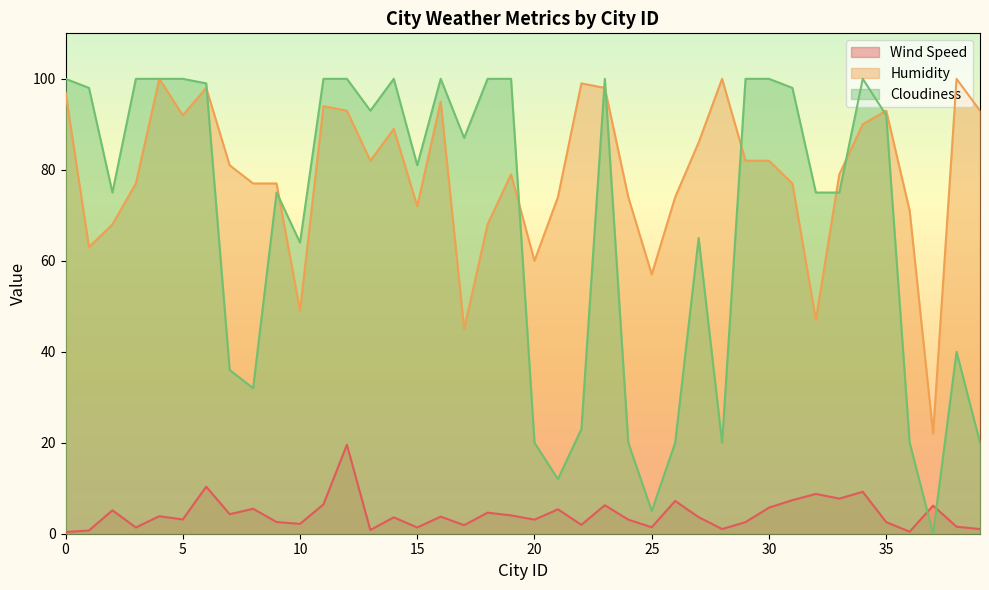

At which category does the chart reach its peak across all series?

4